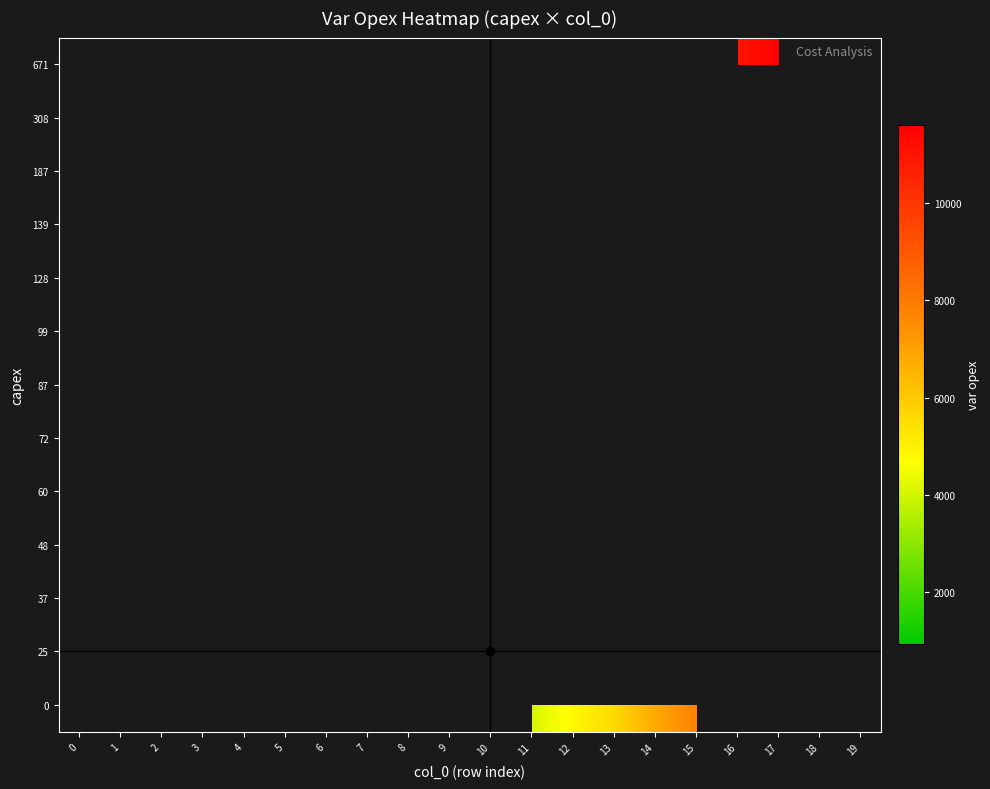

What is the smallest value displayed?

934.0